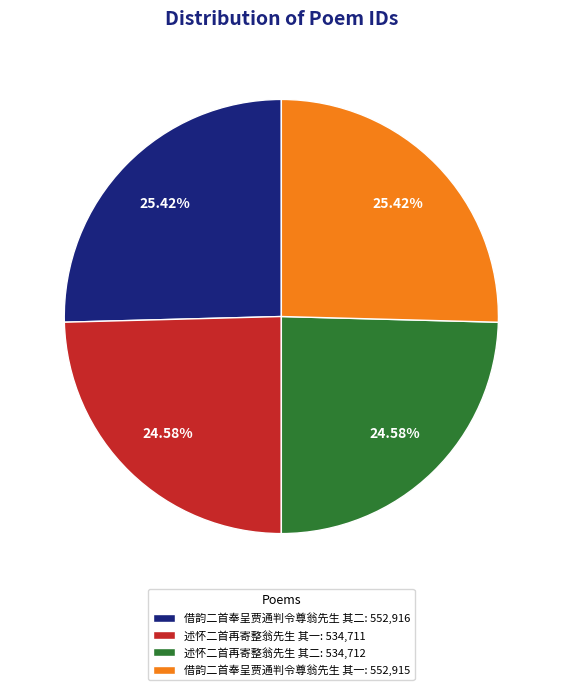

To the nearest percent, what percentage of the pie is 述怀二首再寄整翁先生 其二?

25%